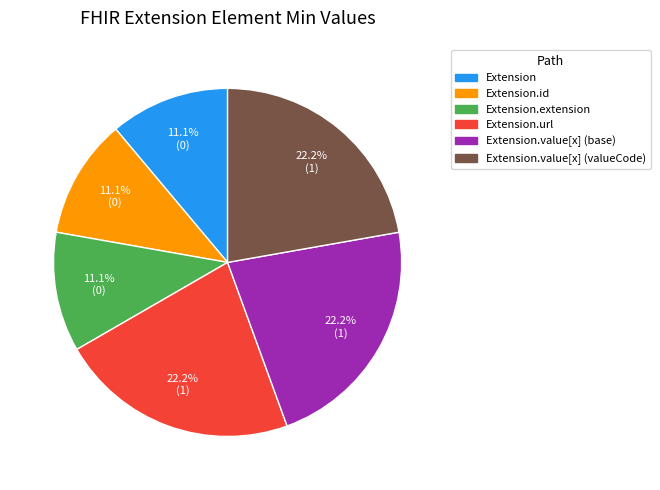

How much of the chart is everything except Extension.value[x] (base)?

77.8%